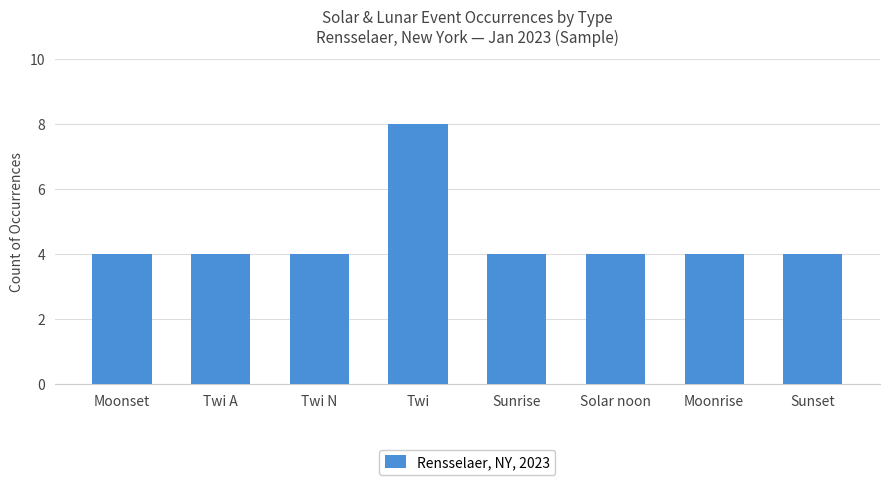

True or false: the data shows 2 at Solar noon.

False